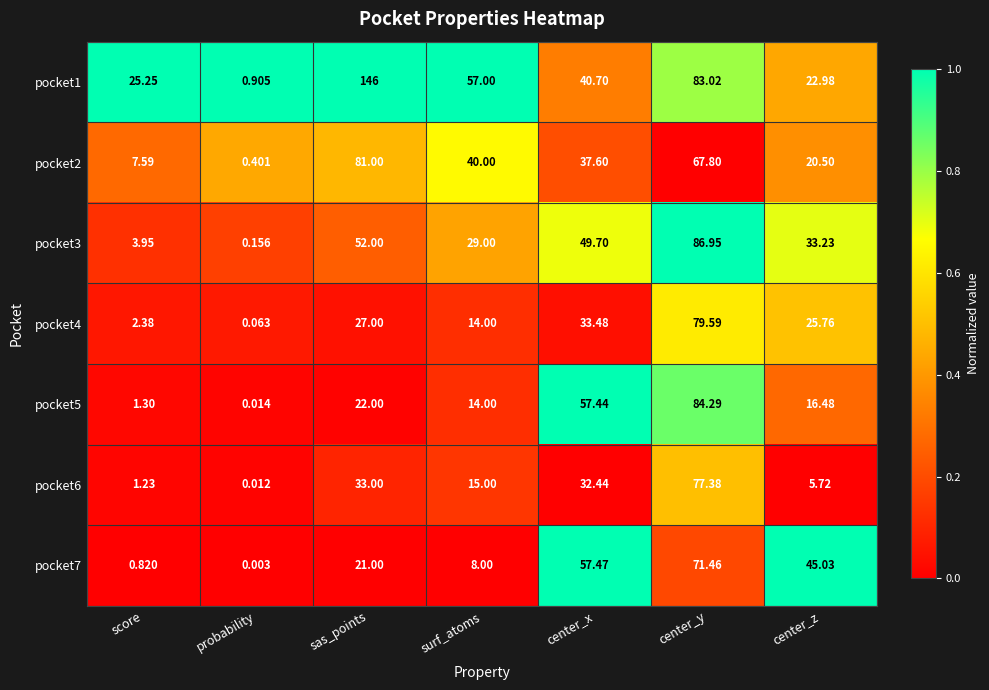

Rank the categories by pocket4 value from lowest to highest.

probability, score, surf_atoms, center_z, sas_points, center_x, center_y